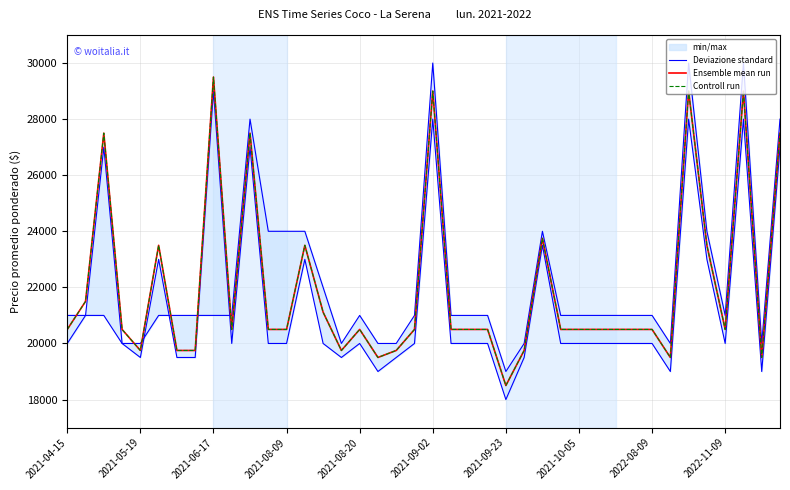

How many data points in Controll run are above 20500?

13